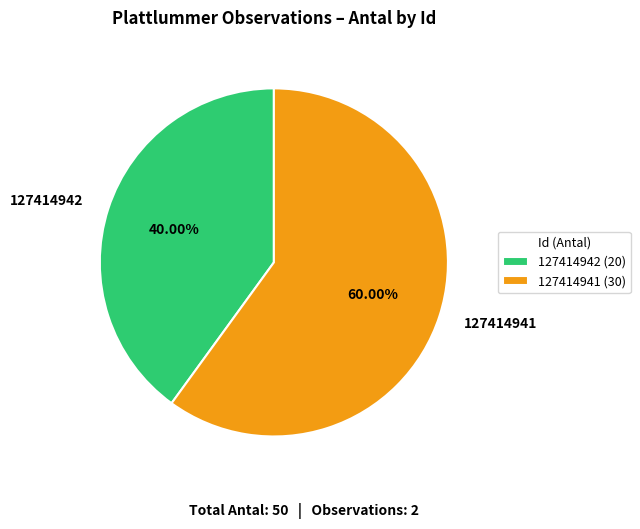

True or false: 127414942 accounts for 40% of the total.

True